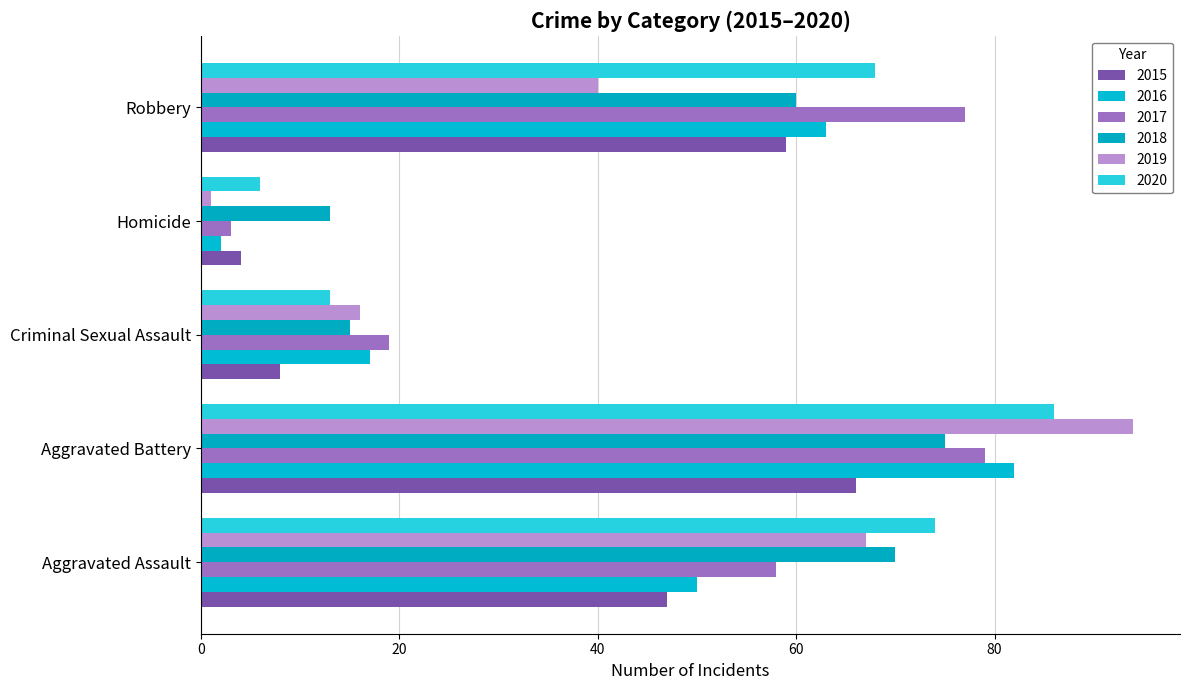

Is it true that 2017 equals 79 at Aggravated Battery?

True